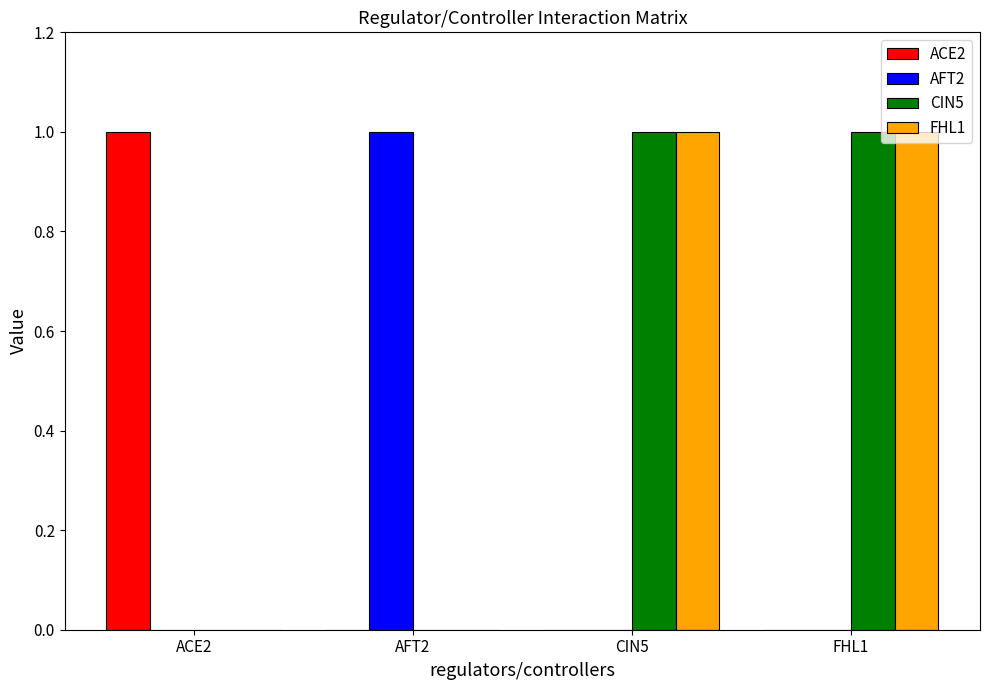

Reading left to right, transcribe all the data shown in this chart.

ACE2: ACE2=1	AFT2=0	CIN5=0	FHL1=0
AFT2: ACE2=0	AFT2=1	CIN5=0	FHL1=0
CIN5: ACE2=0	AFT2=0	CIN5=1	FHL1=1
FHL1: ACE2=0	AFT2=0	CIN5=1	FHL1=1